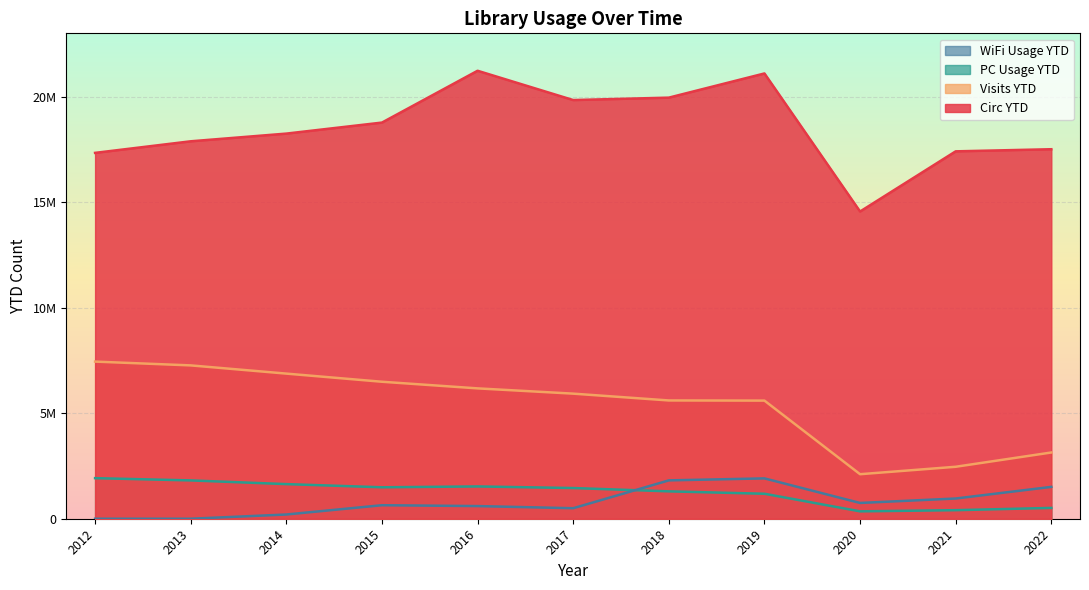

Rank the series by their maximum value, from lowest to highest.

WiFi Usage YTD, PC Usage YTD, Visits YTD, Circ YTD